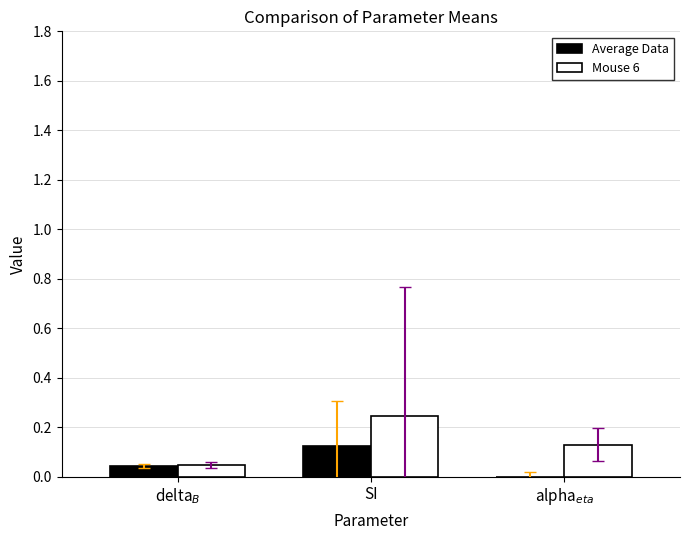

Is it true that Mouse 6 equals 0.1 at SI?

False